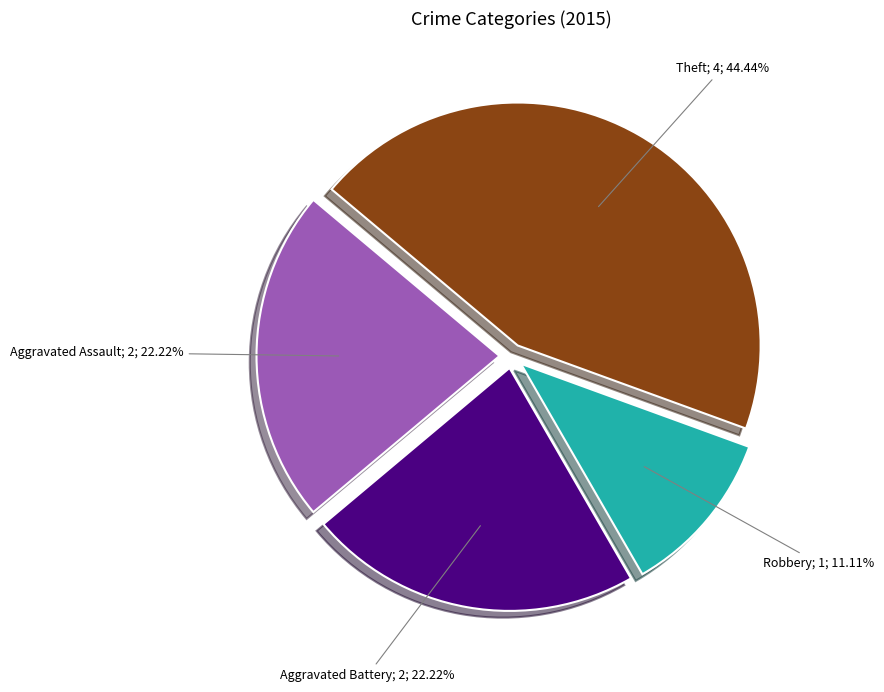

Is there any slice that represents more than half of the pie?

No